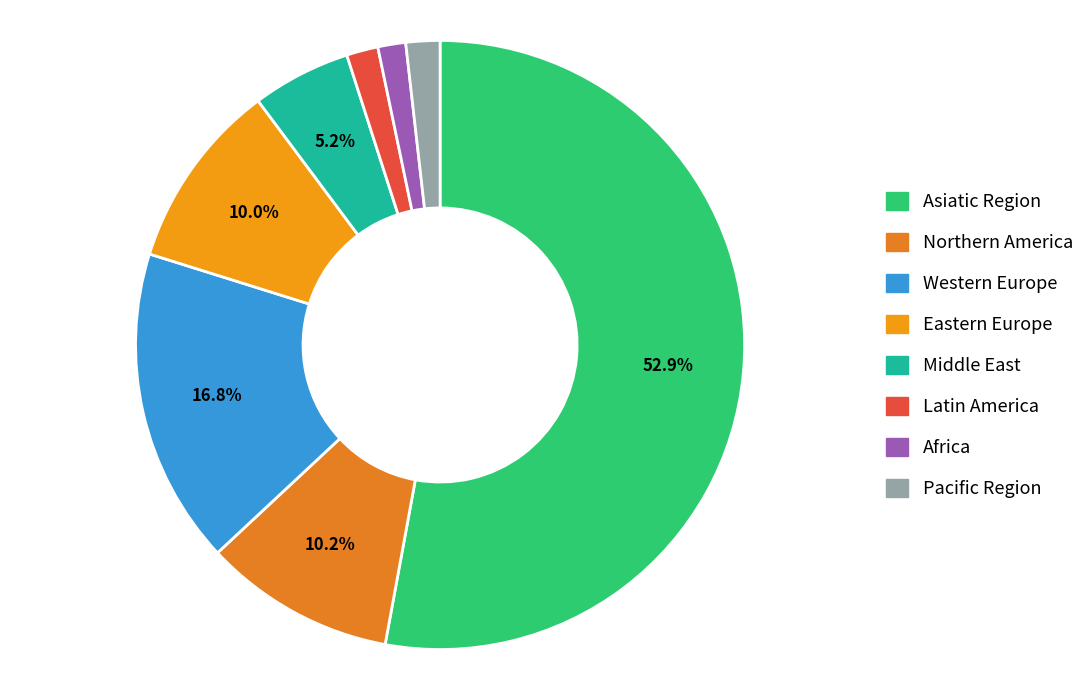

To the nearest percent, what is the difference between the largest and smallest slice percentages?

51%